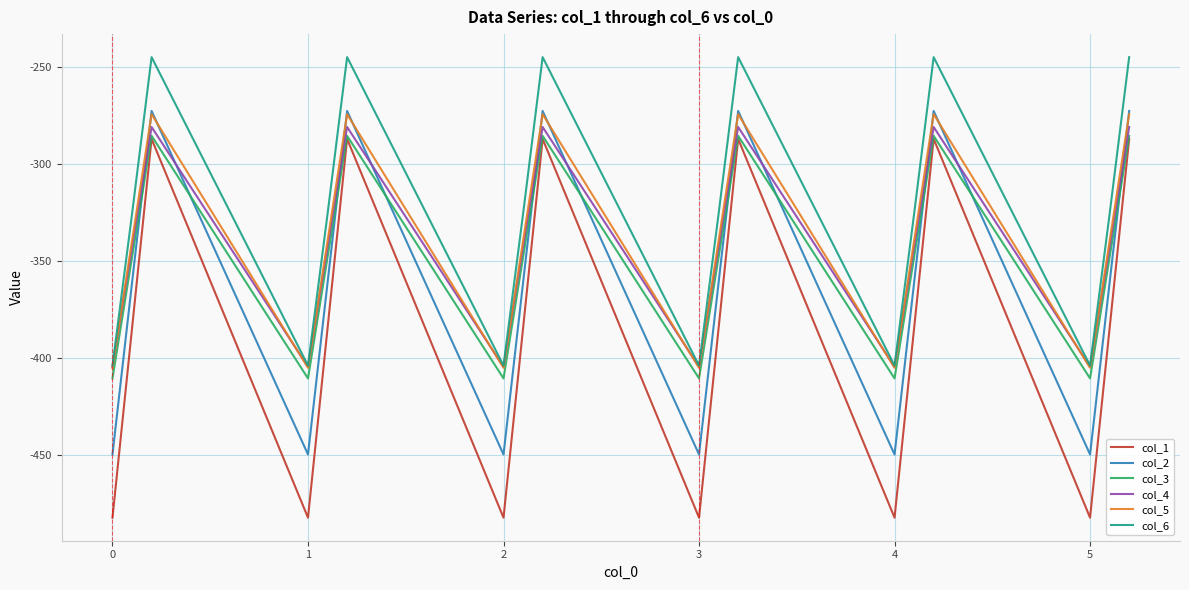

What is the maximum value for col_4?

-281.0